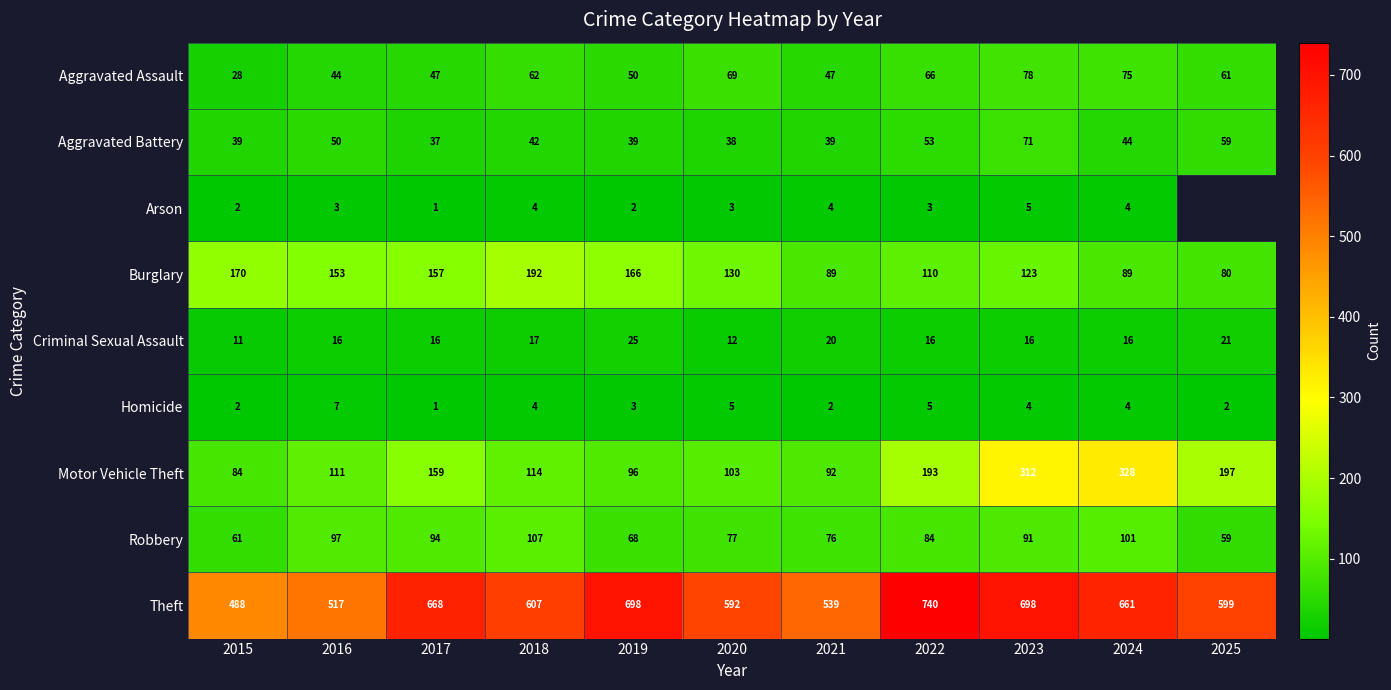

Where does the Theft series first go above 607?

2017